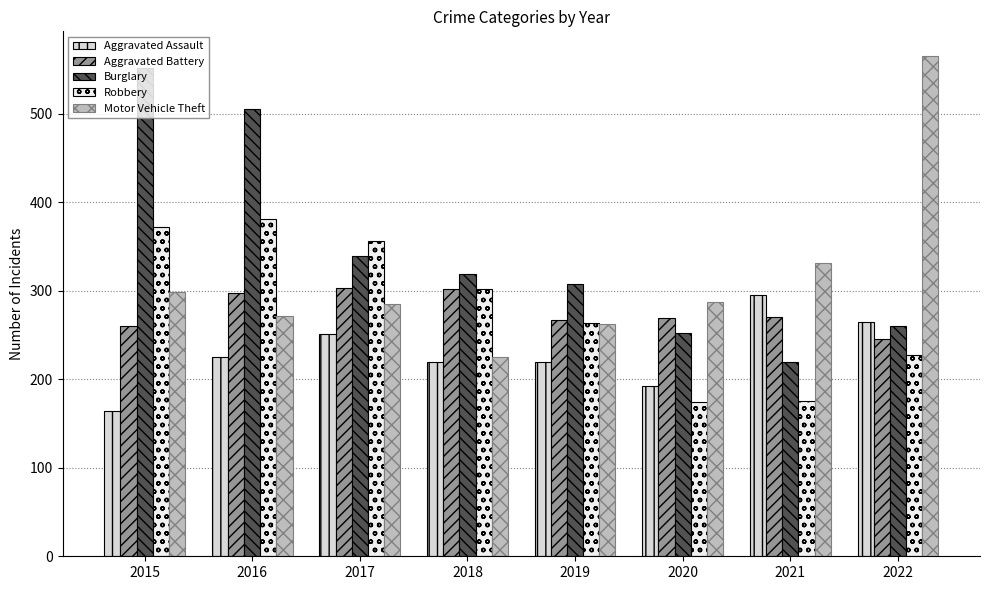

What is the sum of all Motor Vehicle Theft values?

2527